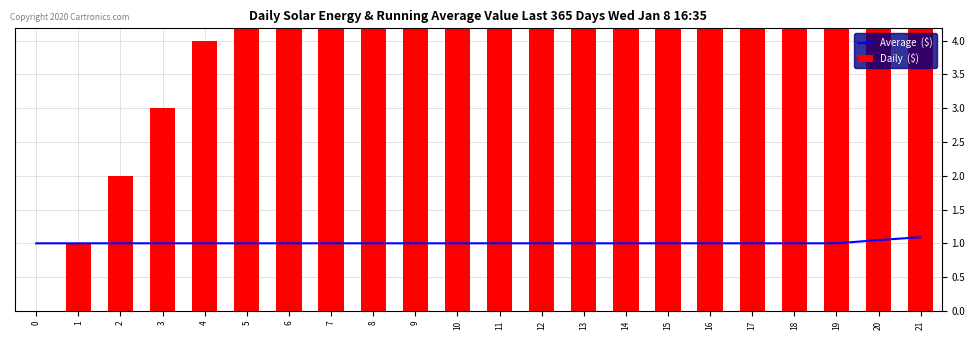

What is the sum of the Daily  ($) values at 11 and 3?

16.0